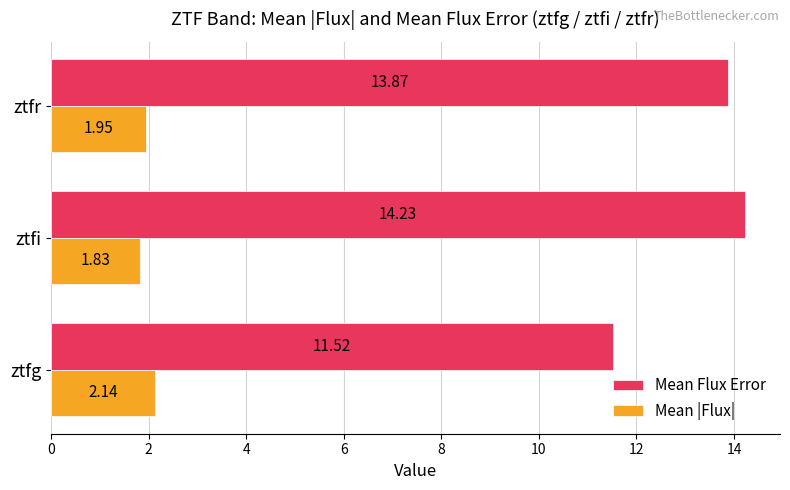

At how many categories does at least one series exceed 5?

3